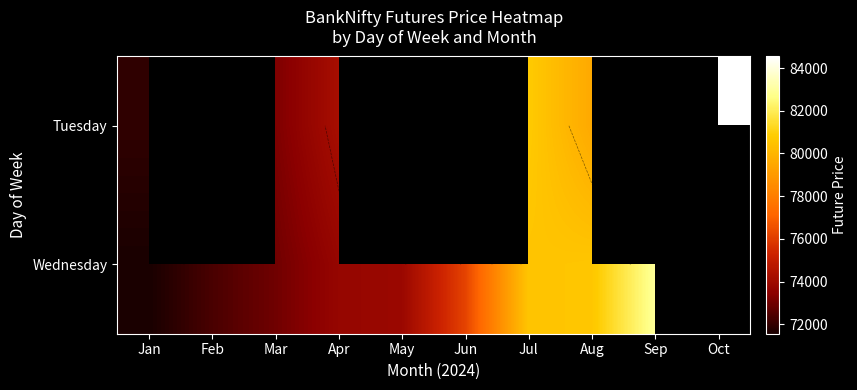

Is the value of Wednesday at Jun greater than the value of Tuesday at Jul?

No